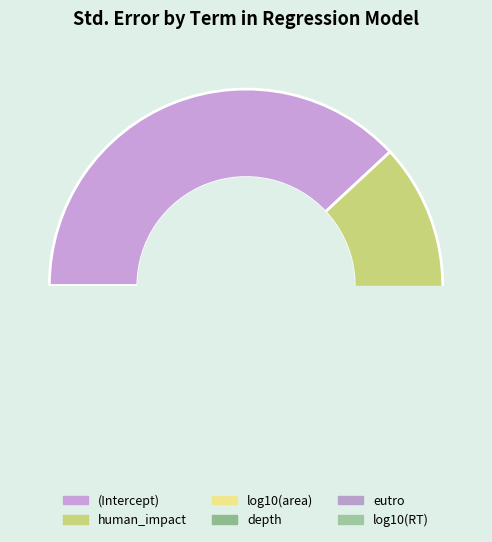

Count the number of slices in the pie.

6